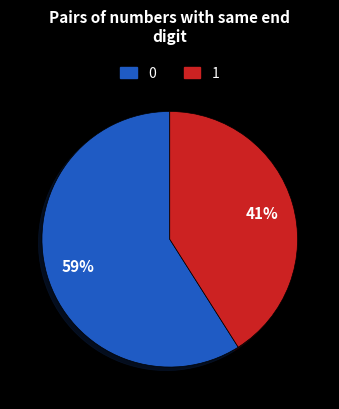

Is there a majority slice in this chart?

Yes